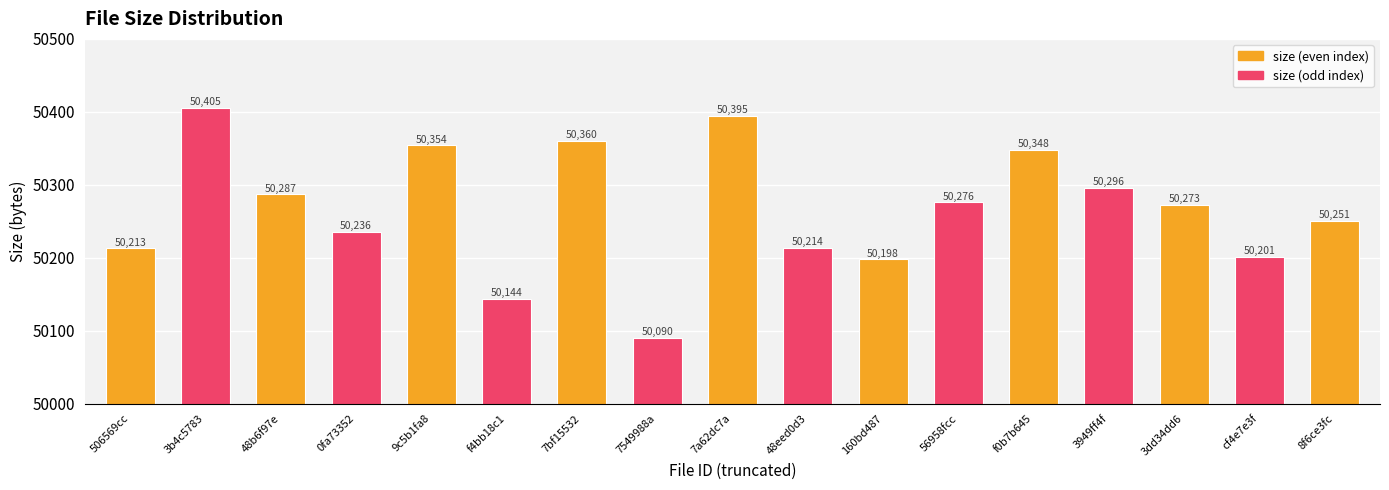

True or false: the data shows 81690 at cf4e7e3f.

False